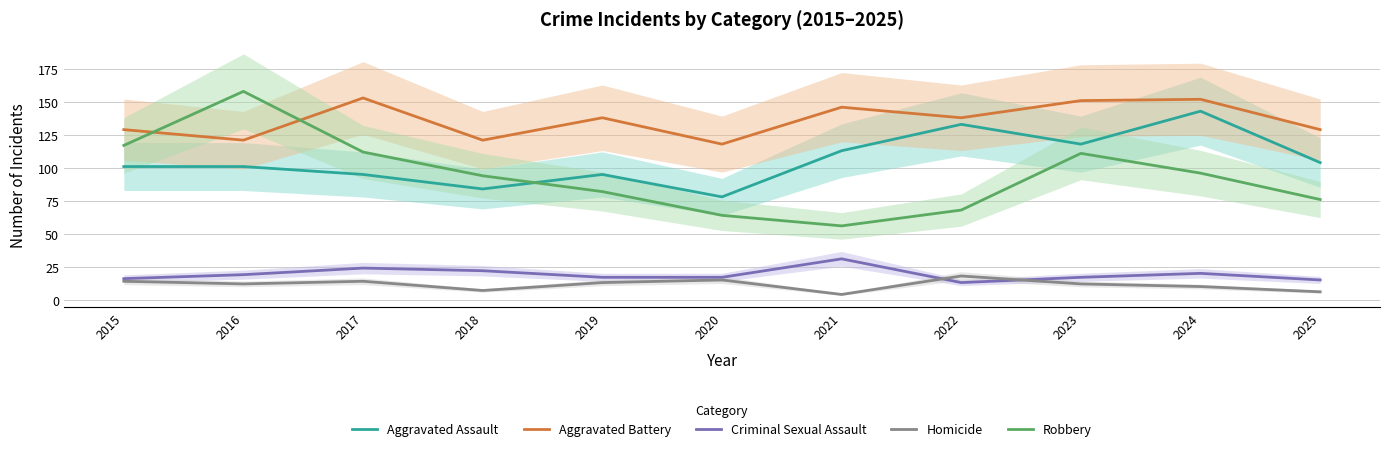

At 2018, list the series in order from smallest to largest.

Homicide, Criminal Sexual Assault, Aggravated Assault, Robbery, Aggravated Battery